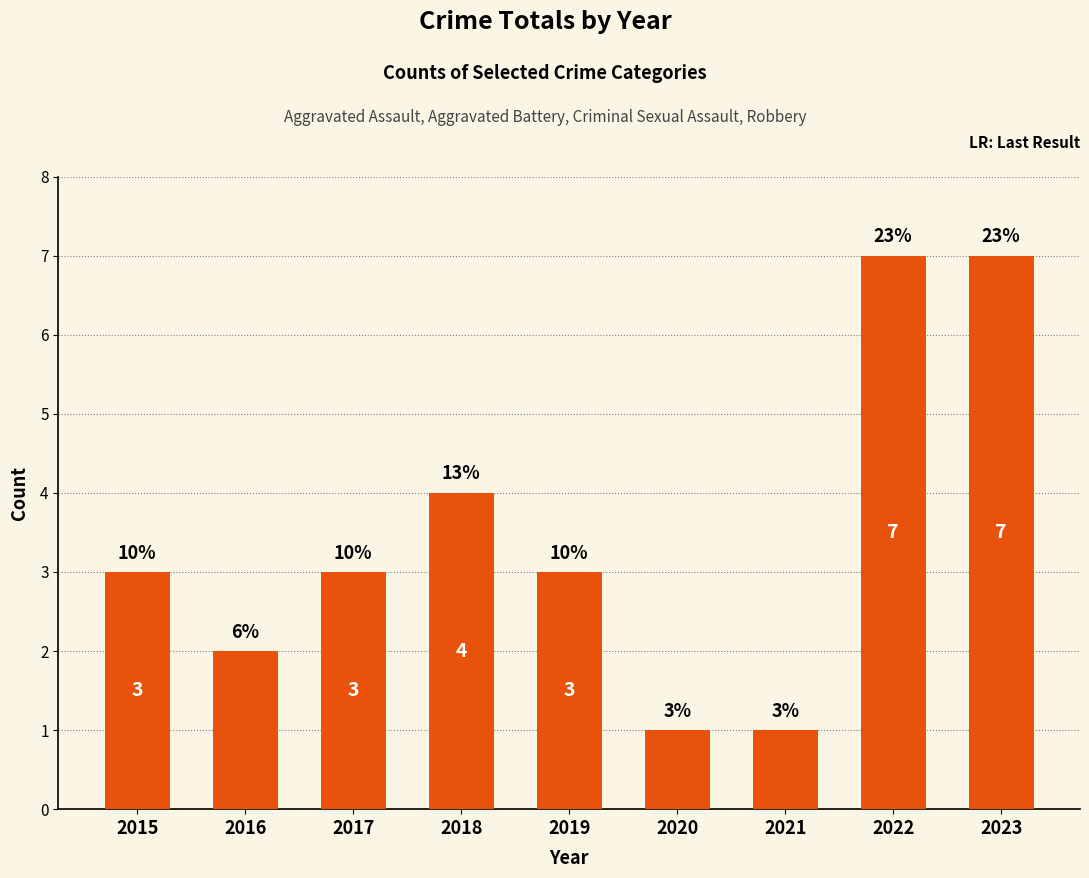

What is the ratio of the value at 2023 to the value at 2022?

1.0